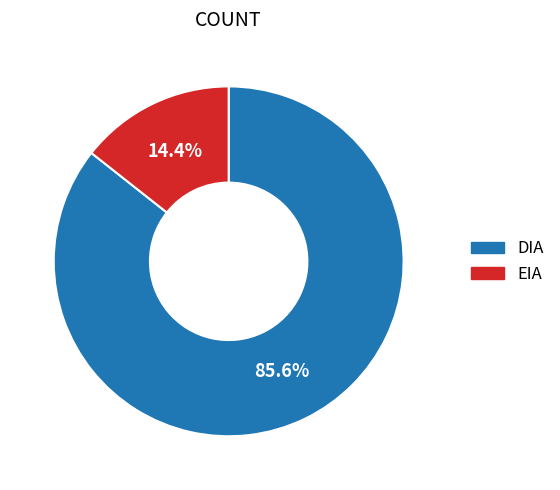

How many segments does this pie chart have?

2